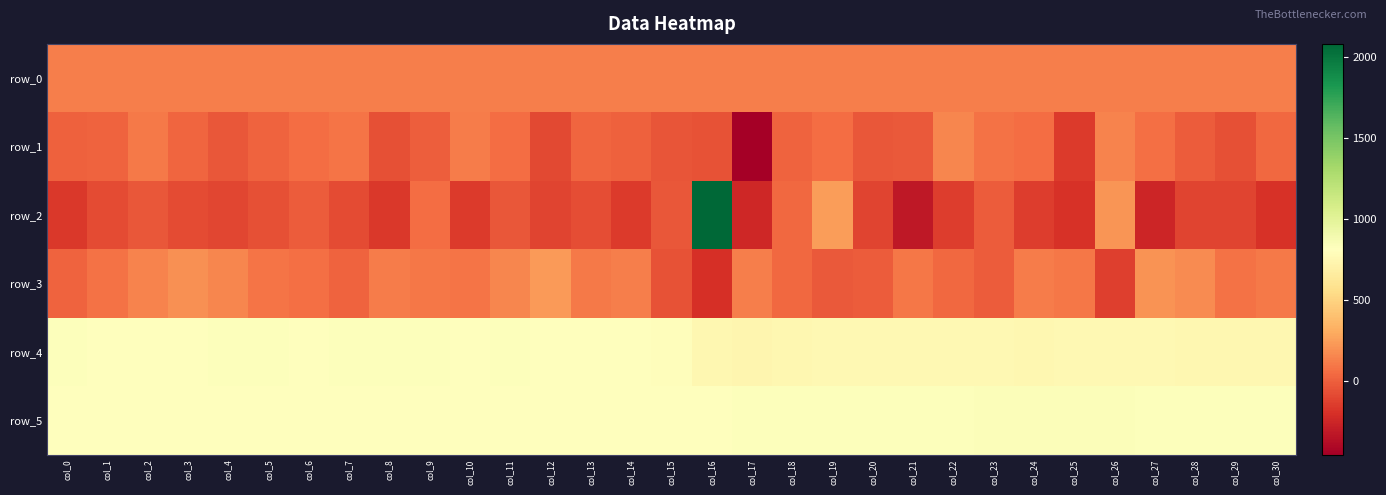

Reading left to right, list all the values displayed in this chart.

row_0: col_0=120.2	col_1=120.2	col_2=120.3	col_3=120.3	col_4=120.4	col_5=120.4	col_6=120.4	col_7=120.5	col_8=120.6	col_9=120.6	col_10=120.7	col_11=120.7	col_12=120.8	col_13=120.8	col_14=120.8	col_15=120.9	col_16=120.9	col_17=121.0	col_18=121.0	col_19=121.1	col_20=121.1	col_21=121.2	col_22=121.2	col_23=121.3	col_24=121.3	col_25=121.3	col_26=121.4	col_27=121.4	col_28=121.5	col_29=121.5	col_30=121.6
row_1: col_0=1.0	col_1=19.0	col_2=106.0	col_3=25.0	col_4=-34.0	col_5=11.0	col_6=55.0	col_7=89.0	col_8=-65.0	col_9=-2.0	col_10=117.0	col_11=57.0	col_12=-92.0	col_13=29.0	col_14=10.0	col_15=-46.0	col_16=-52.0	col_17=-454.0	col_18=17.0	col_19=54.0	col_20=-29.0	col_21=-25.0	col_22=152.0	col_23=78.0	col_24=58.0	col_25=-151.0	col_26=143.0	col_27=69.0	col_28=-14.0	col_29=-60.0	col_30=39.0
row_2: col_0=-163.0	col_1=-83.0	col_2=-35.0	col_3=-87.0	col_4=-107.0	col_5=-67.0	col_6=-15.0	col_7=-82.0	col_8=-160.0	col_9=57.0	col_10=-151.0	col_11=-38.0	col_12=-114.0	col_13=-76.0	col_14=-157.0	col_15=-34.0	col_16=2078.0	col_17=-239.0	col_18=31.0	col_19=239.0	col_20=-109.0	col_21=-316.0	col_22=-139.0	col_23=-18.0	col_24=-138.0	col_25=-189.0	col_26=216.0	col_27=-254.0	col_28=-109.0	col_29=-114.0	col_30=-189.0
row_3: col_0=12.0	col_1=77.0	col_2=148.0	col_3=190.0	col_4=150.0	col_5=89.0	col_6=66.0	col_7=14.0	col_8=111.0	col_9=98.0	col_10=89.0	col_11=159.0	col_12=232.0	col_13=101.0	col_14=125.0	col_15=-49.0	col_16=-203.0	col_17=124.0	col_18=35.0	col_19=-19.0	col_20=-14.0	col_21=90.0	col_22=36.0	col_23=-16.0	col_24=113.0	col_25=96.0	col_26=-130.0	col_27=199.0	col_28=178.0	col_29=76.0	col_30=101.0
row_4: col_0=822.0	col_1=819.0	col_2=820.0	col_3=817.0	col_4=827.0	col_5=828.0	col_6=820.0	col_7=822.0	col_8=823.0	col_9=827.0	col_10=821.0	col_11=829.0	col_12=821.0	col_13=821.0	col_14=819.0	col_15=794.0	col_16=750.0	col_17=738.0	col_18=750.0	col_19=760.0	col_20=754.0	col_21=753.0	col_22=754.0	col_23=754.0	col_24=749.0	col_25=756.0	col_26=758.0	col_27=757.0	col_28=746.0	col_29=746.0	col_30=749.0
row_5: col_0=814.0	col_1=813.0	col_2=813.0	col_3=810.0	col_4=818.0	col_5=817.0	col_6=814.0	col_7=819.0	col_8=815.0	col_9=818.0	col_10=814.0	col_11=820.0	col_12=813.0	col_13=813.0	col_14=812.0	col_15=810.0	col_16=820.0	col_17=824.0	col_18=827.0	col_19=826.0	col_20=831.0	col_21=830.0	col_22=830.0	col_23=833.0	col_24=837.0	col_25=835.0	col_26=835.0	col_27=831.0	col_28=828.0	col_29=826.0	col_30=831.0